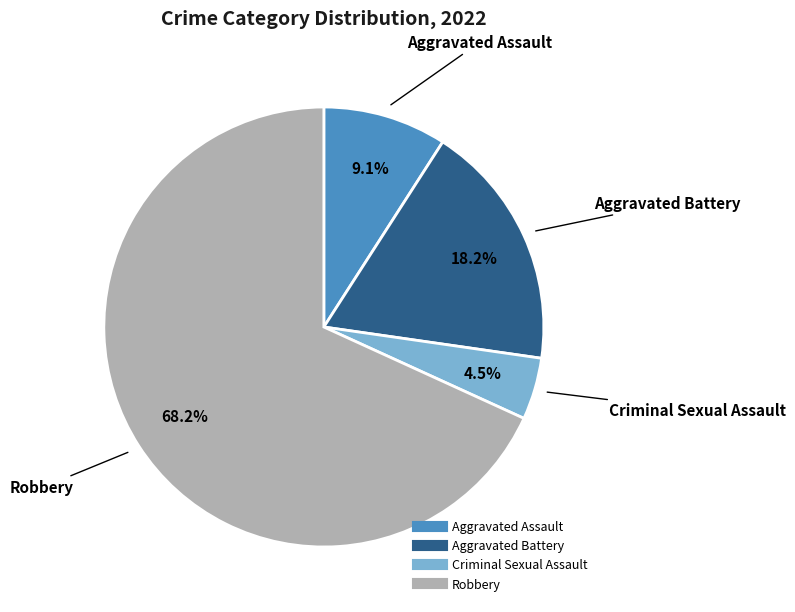

How many segments does this pie chart have?

4